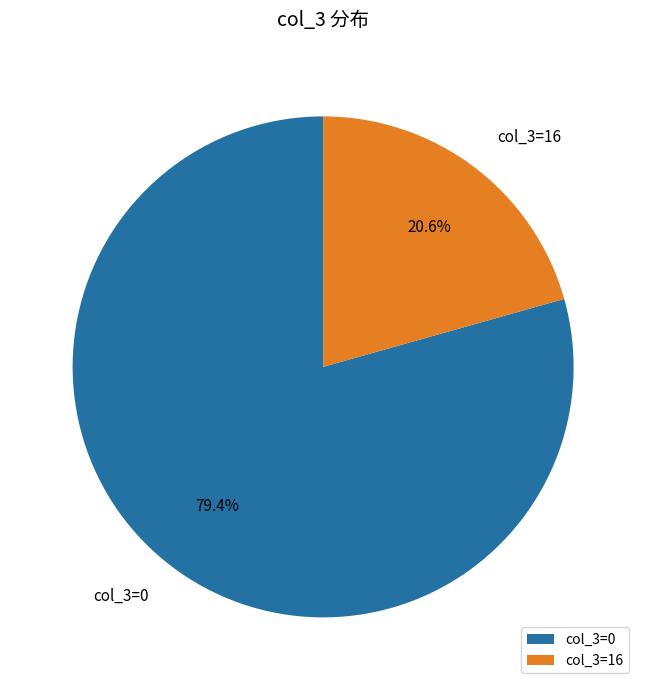

Rank the categories by value from lowest to highest.

col_3=16, col_3=0